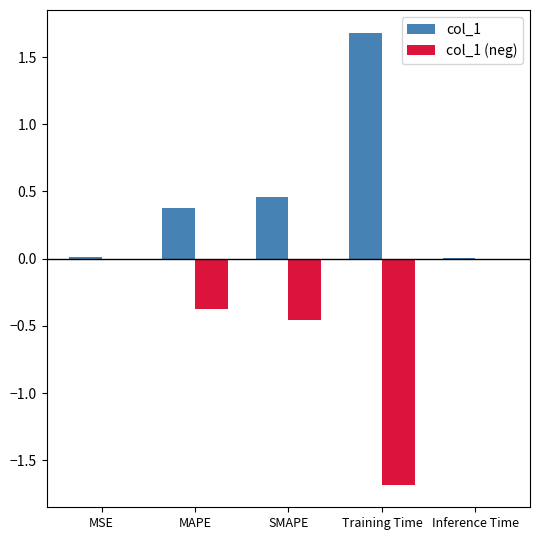

What is the sum of the col_1 (neg) values at Inference Time and Training Time?

-1.7